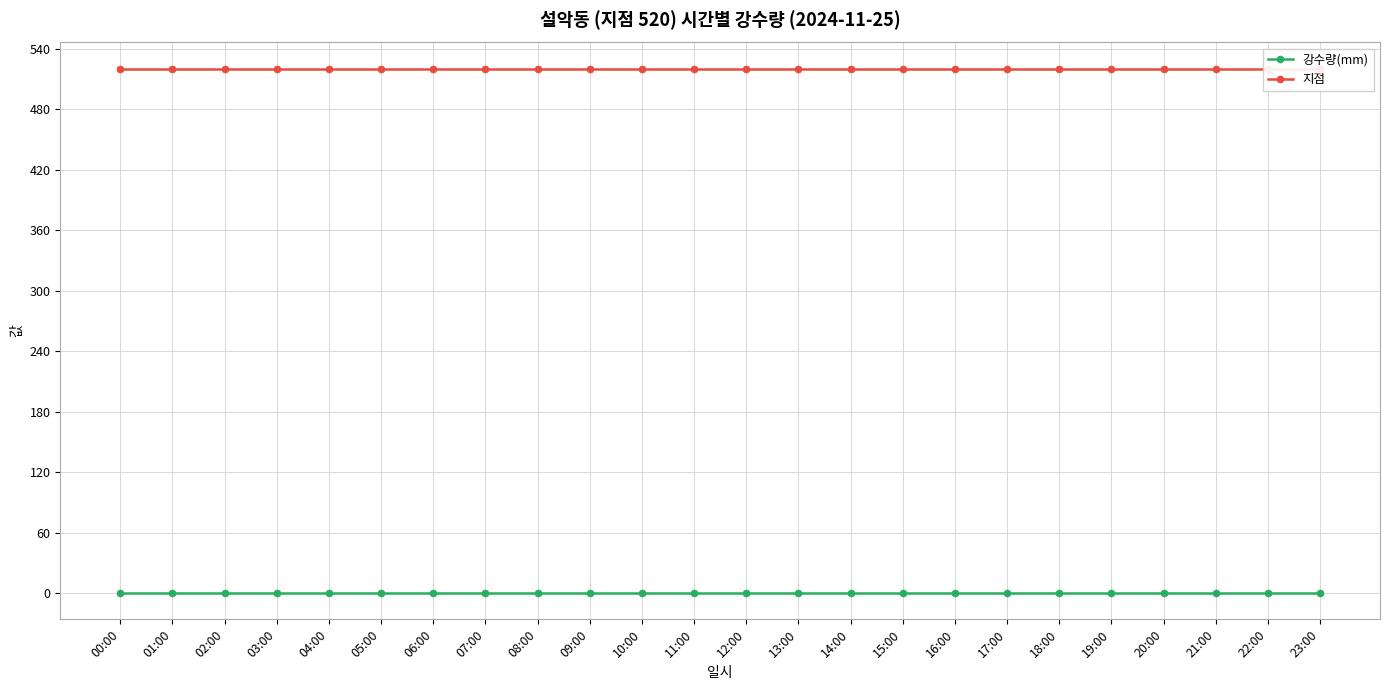

Between 04:00 and 14:00, which series saw the biggest shift?

강수량(mm)